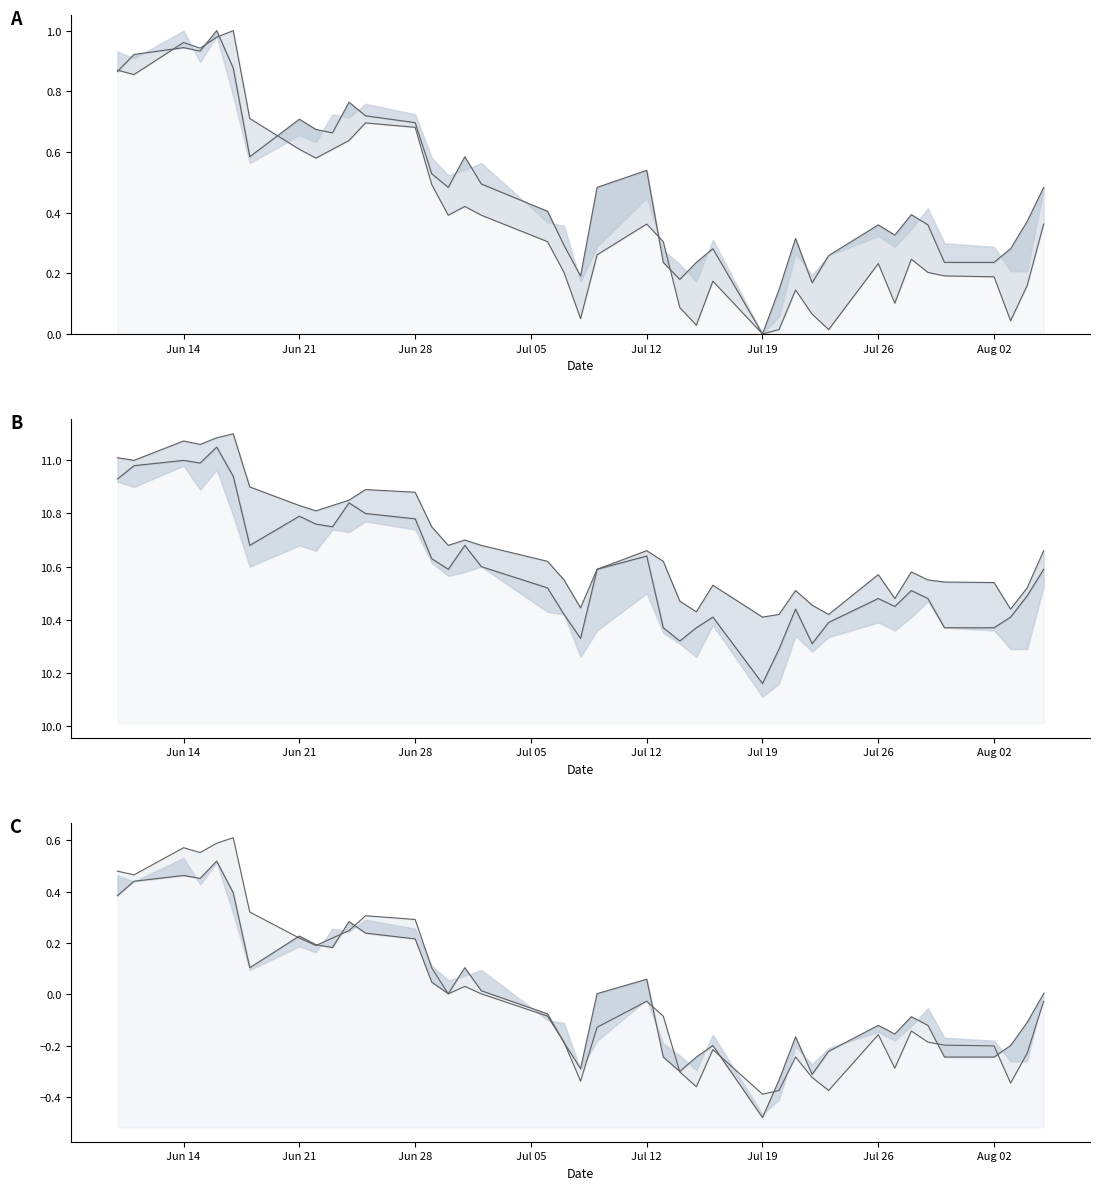

What are all the series names shown in the legend?

high_line, close_line